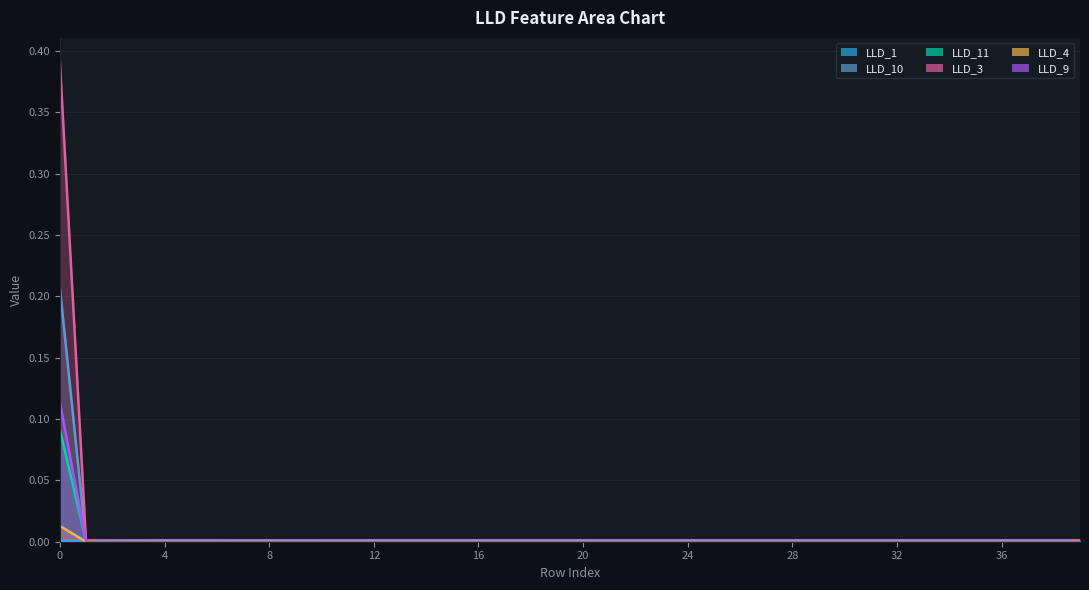

At how many categories does at least one series exceed 0?

40